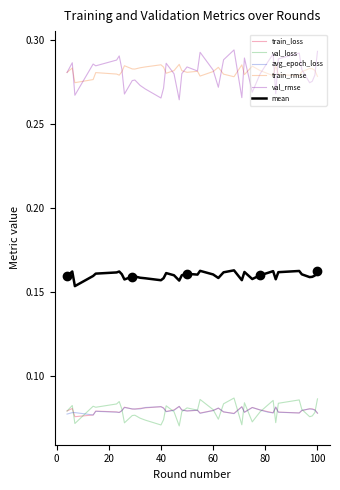

True or false: val_rmse and val_loss intersect in this chart.

False